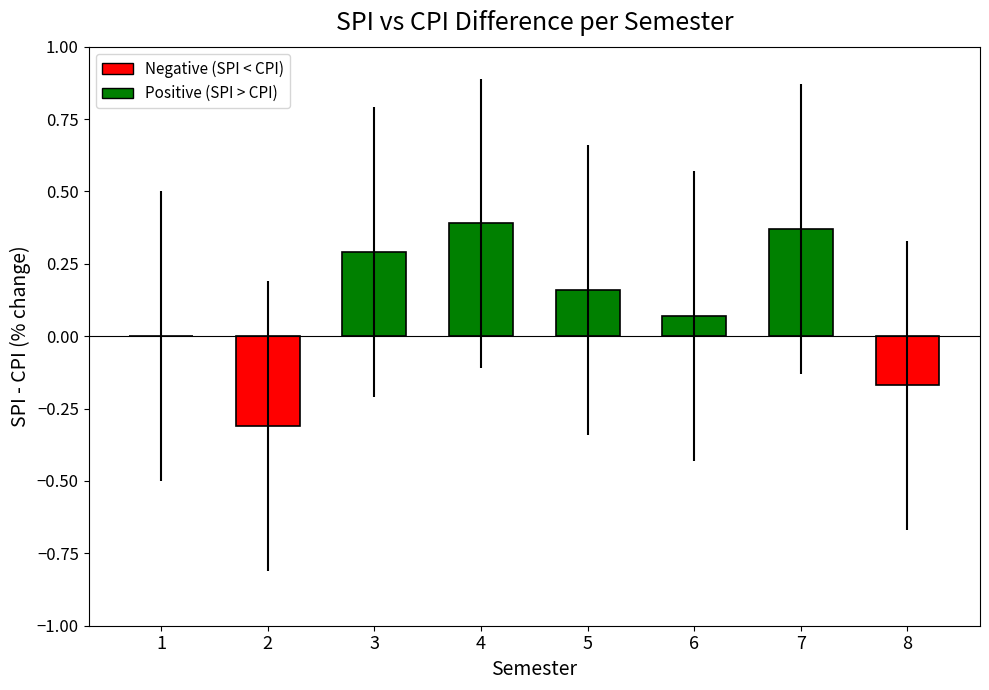

At which label does CPI reach its peak?

7